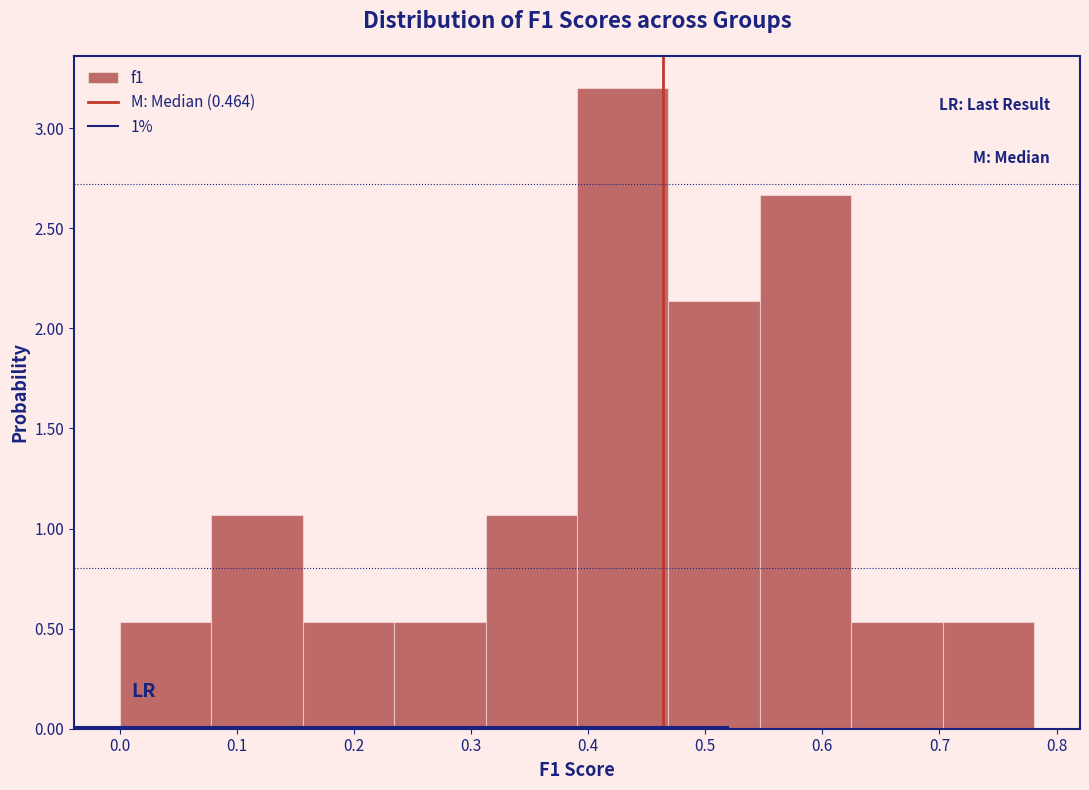

Reading left to right, list every bar in this chart as the range it spans on the x-axis followed by its height. Neither the bar edges nor the heights are printed on the chart, so give them approximately, as read against the axes.

0.00 to 0.08: 0.55
0.08 to 0.16: 1.05
0.16 to 0.23: 0.55
0.23 to 0.31: 0.55
0.31 to 0.39: 1.05
0.39 to 0.47: 3.20
0.47 to 0.55: 2.15
0.55 to 0.62: 2.65
0.62 to 0.70: 0.55
0.70 to 0.78: 0.55